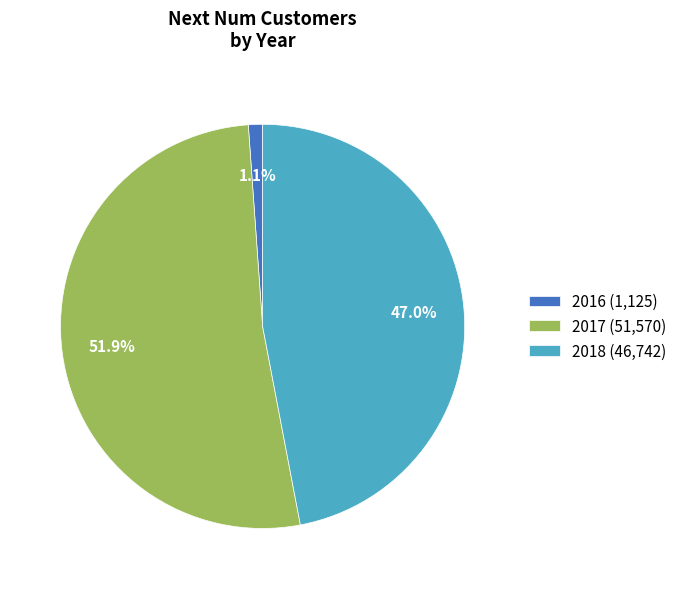

What is the total percentage of 2017 (51,570) and 2018 (46,742)?

98.9%